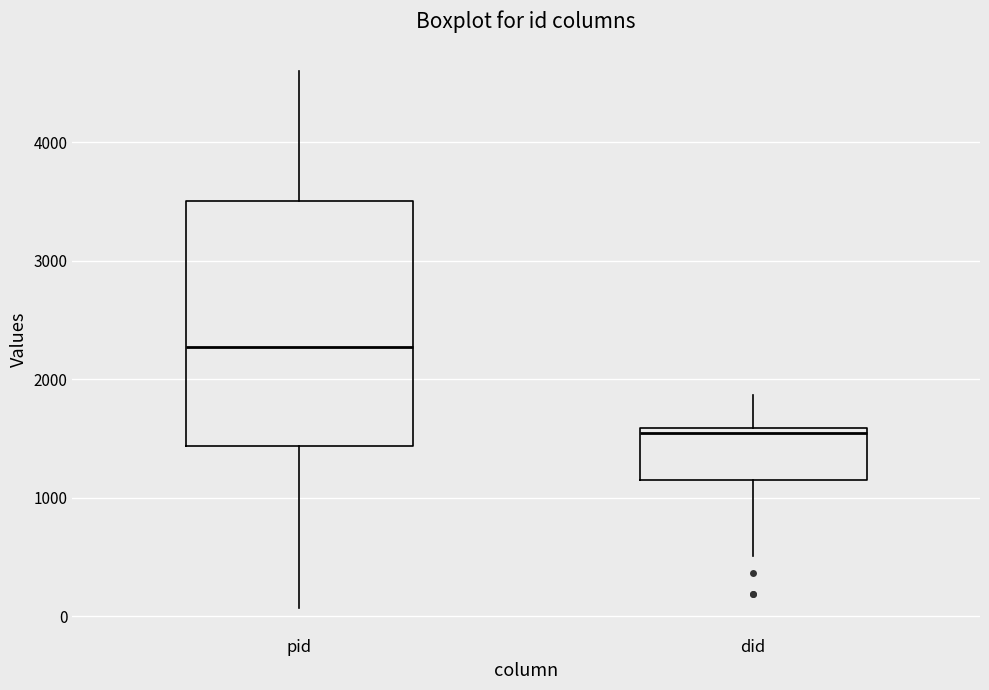

Comparing the boxes themselves (not the whiskers), which one is the tallest?

pid